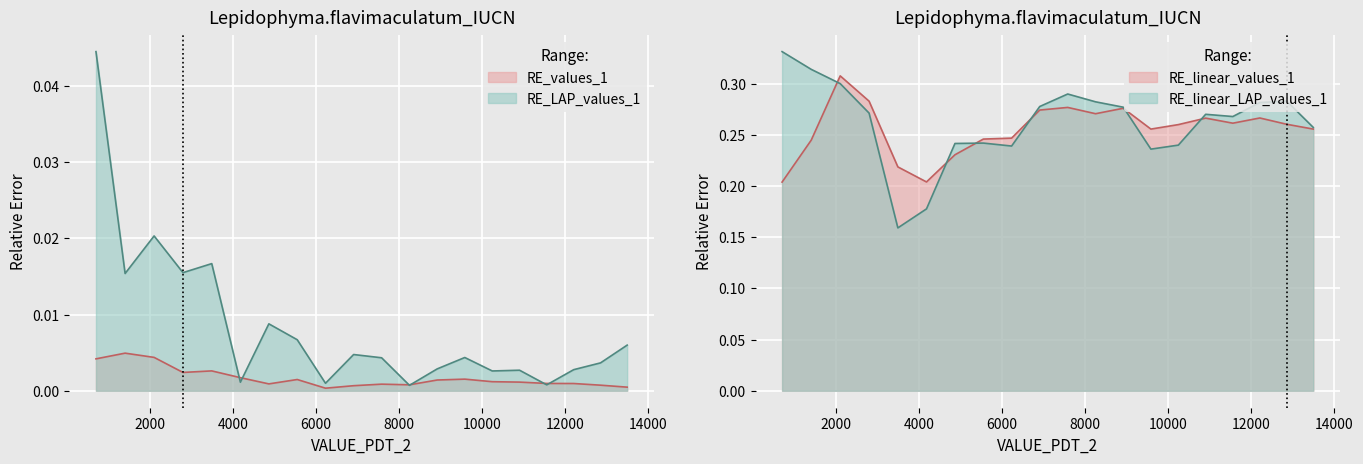

In RE_LAP_values_1, how many points are lower than both neighbors (excluding endpoints)?

7